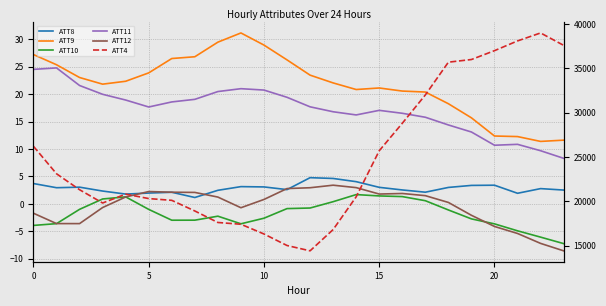

What are all the series names shown in the legend?

ATT8, ATT9, ATT10, ATT11, ATT12, ATT4